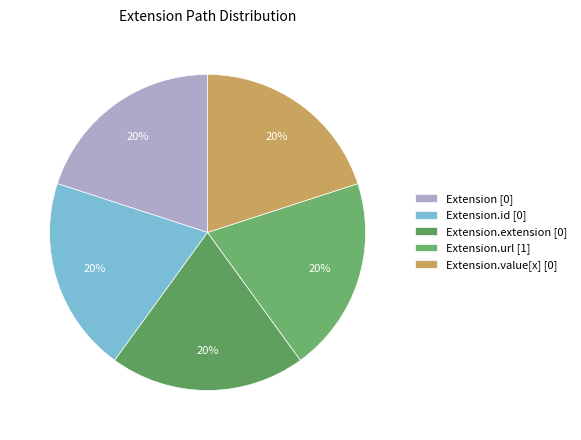

Rank the categories by value from highest to lowest.

Extension.url, Extension, Extension.id, Extension.extension, Extension.value[x]